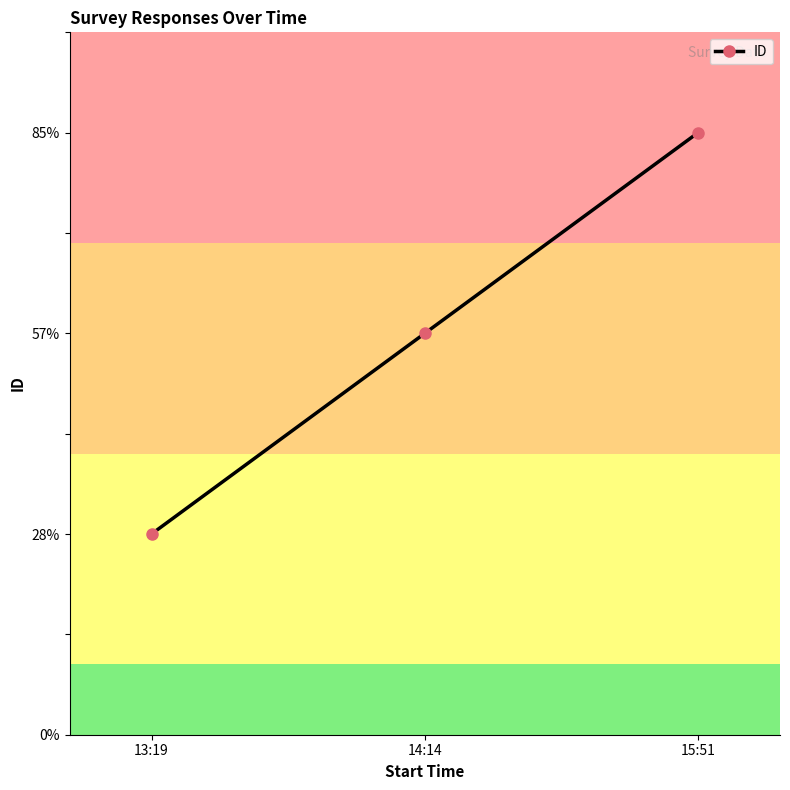

What is the minimum value shown in the chart?

1